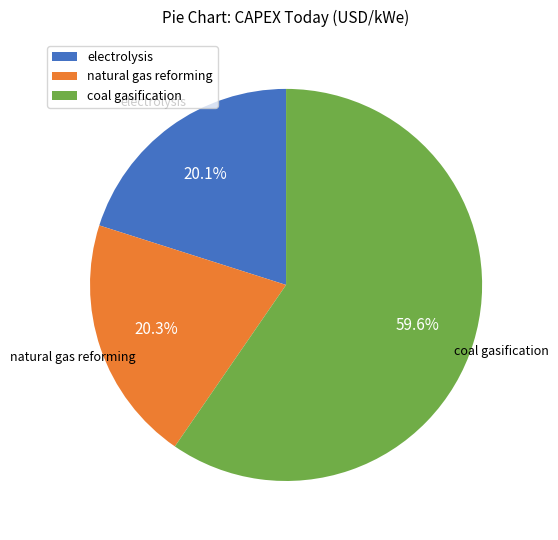

Combined, do coal gasification and electrolysis account for over 50%?

Yes